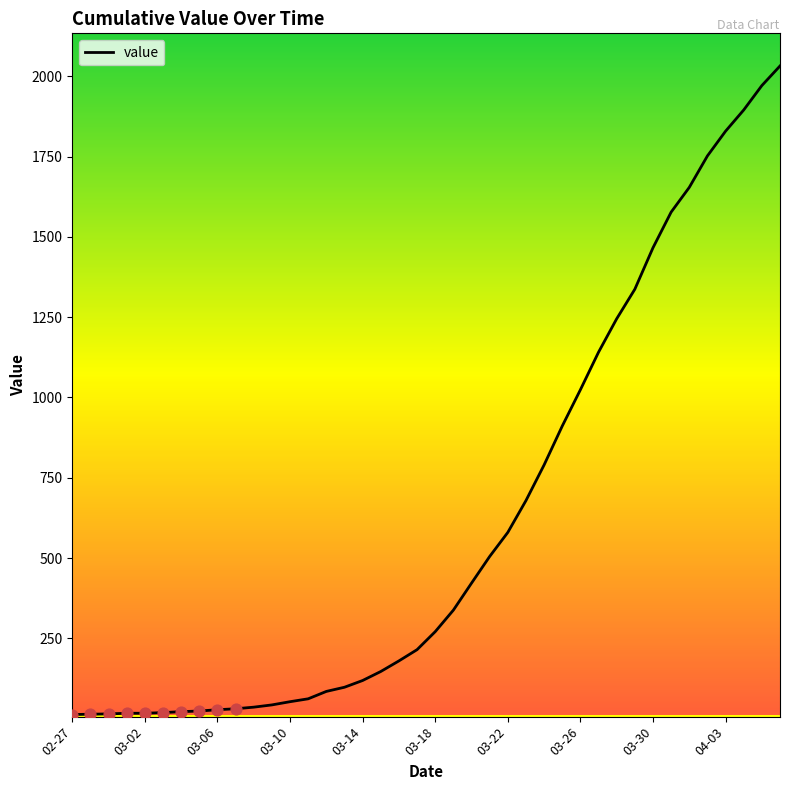

What is the difference between the maximum and minimum values?

2019